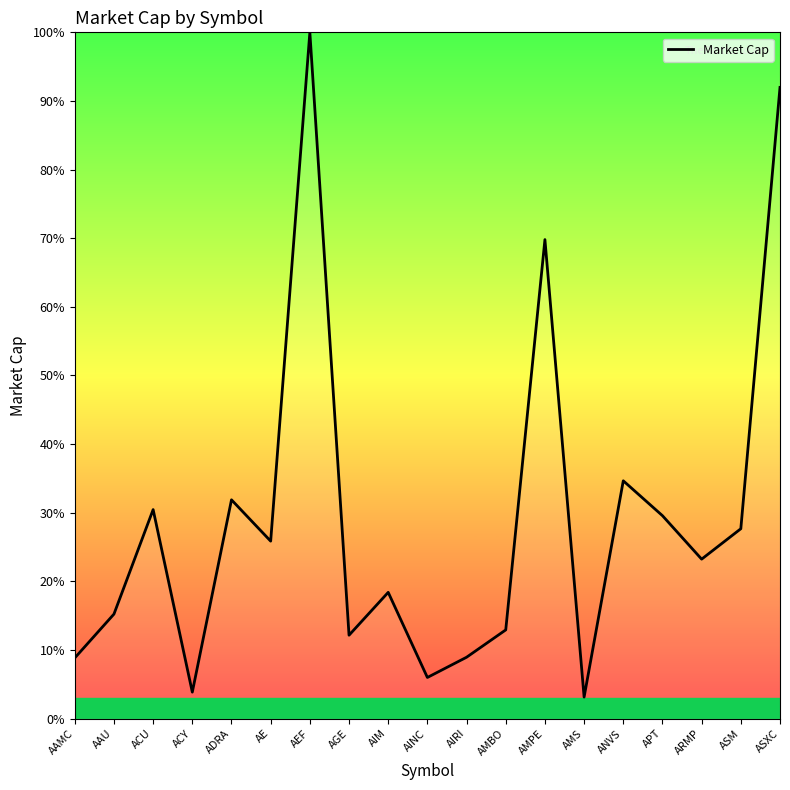

Does the chart have visible grid lines?

No